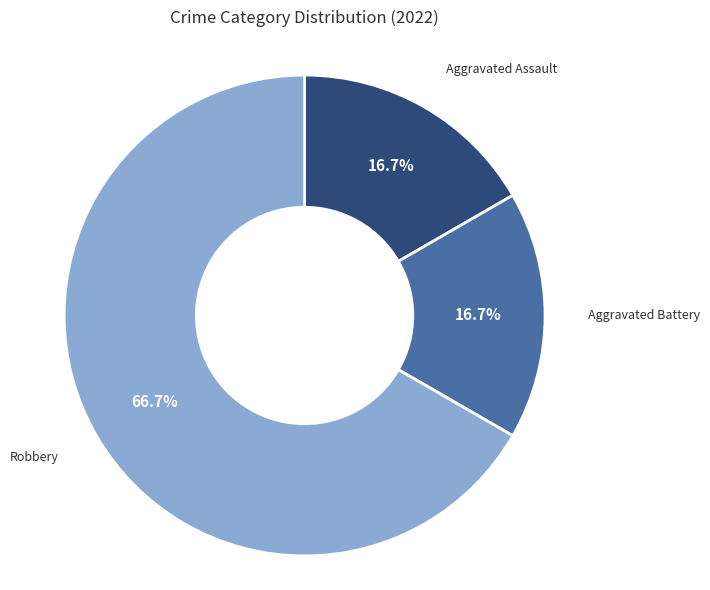

Is there any slice that represents more than half of the pie?

Yes